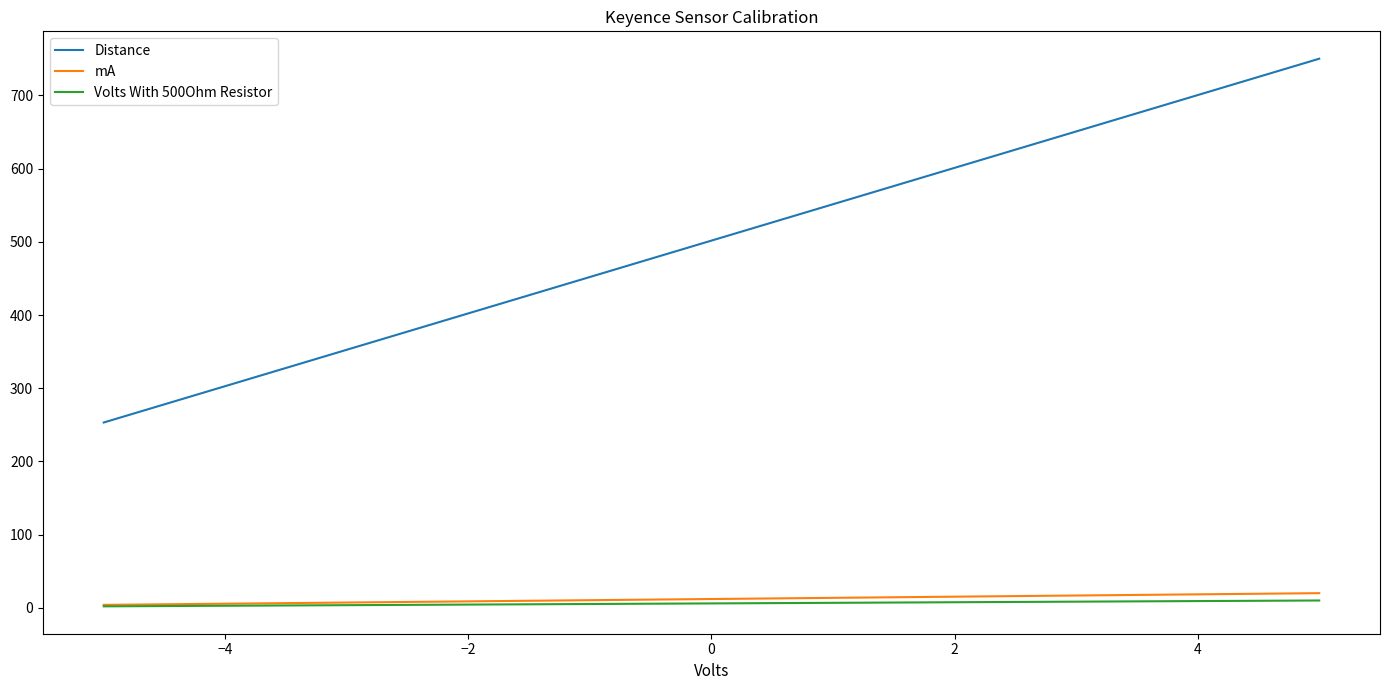

Which series has the largest total across all categories?

Distance